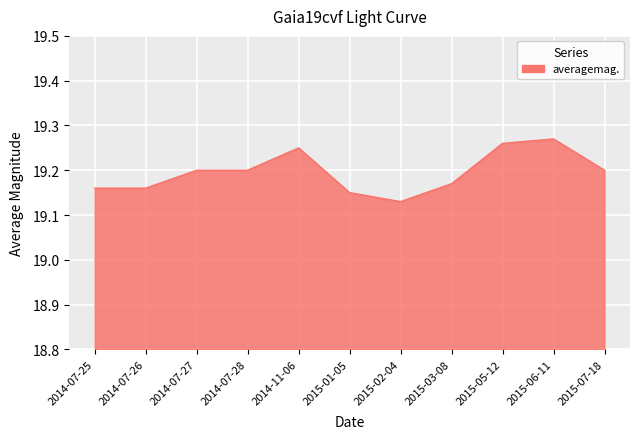

How many lines are shown in the chart?

1